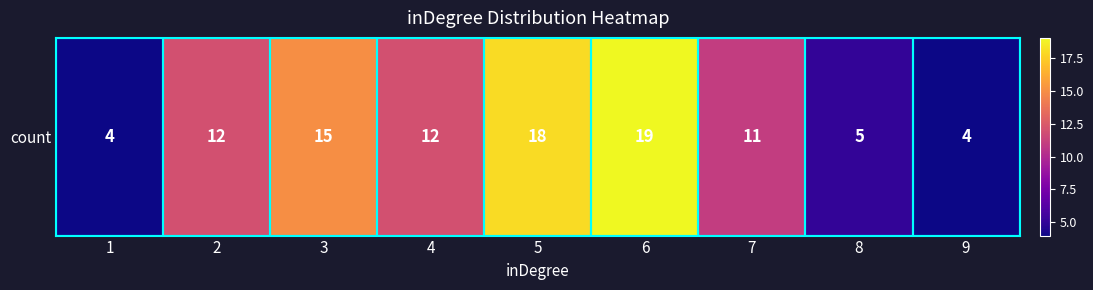

Count the number of data series in this chart.

1